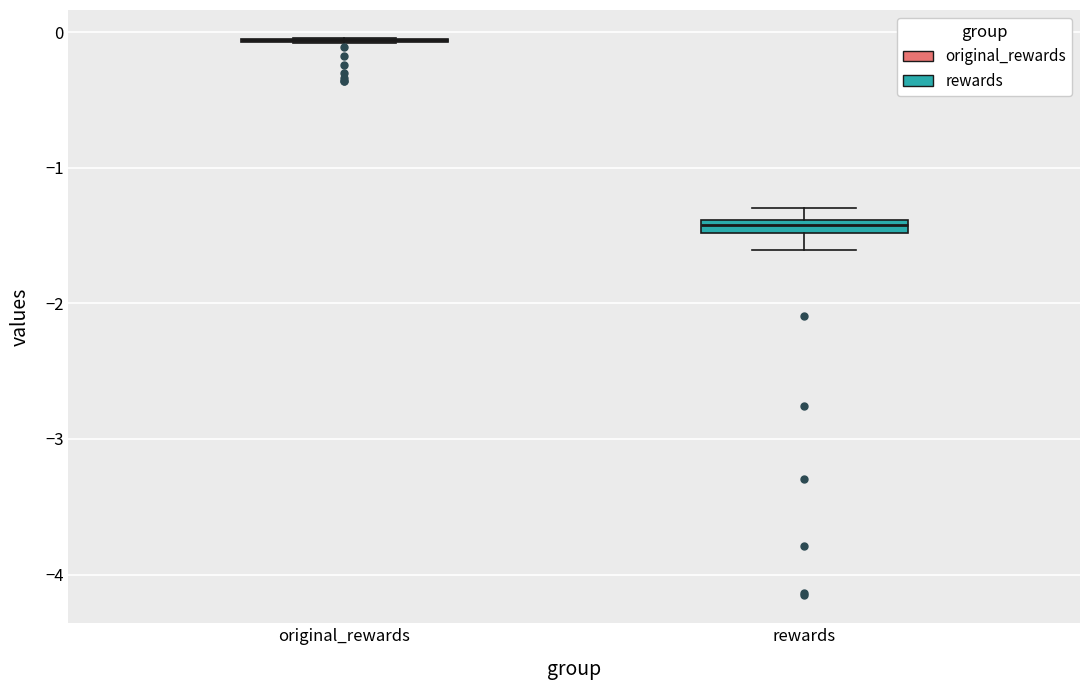

Where is the lower edge of the box for rewards on the y-axis? The values are not printed on the chart, so give them approximately, as read against the axis.

-1.5